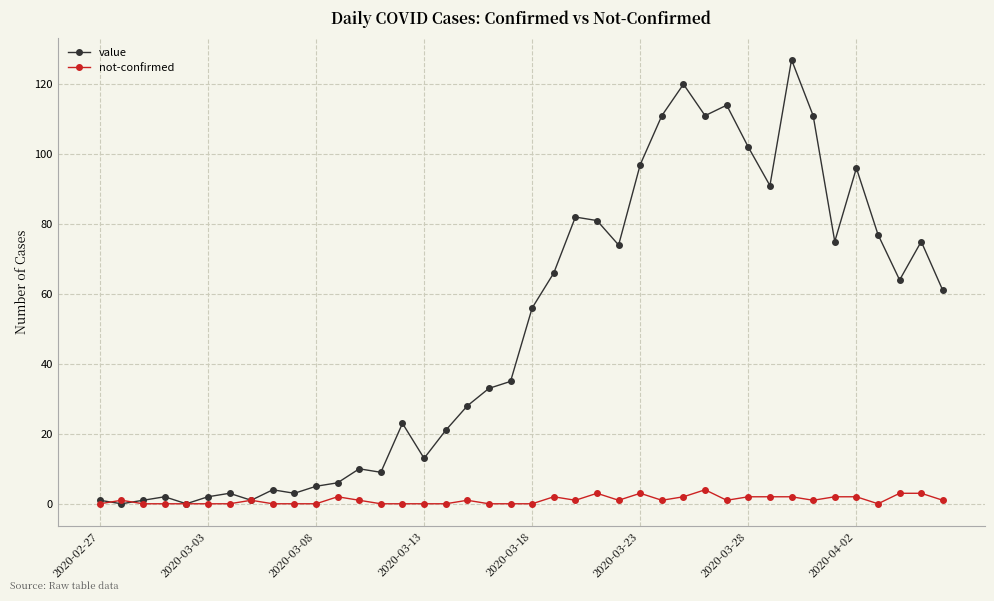

At how many categories does at least one series exceed 47?

20